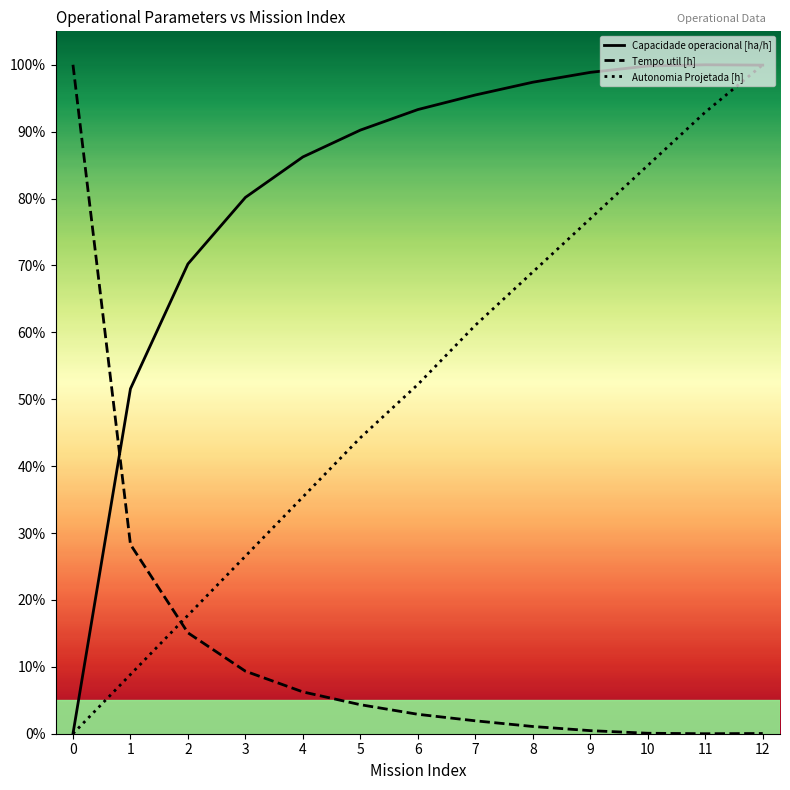

What are all the series names shown in the legend?

Capacidade operacional [ha/h], Tempo util [h], Autonomia Projetada [h]